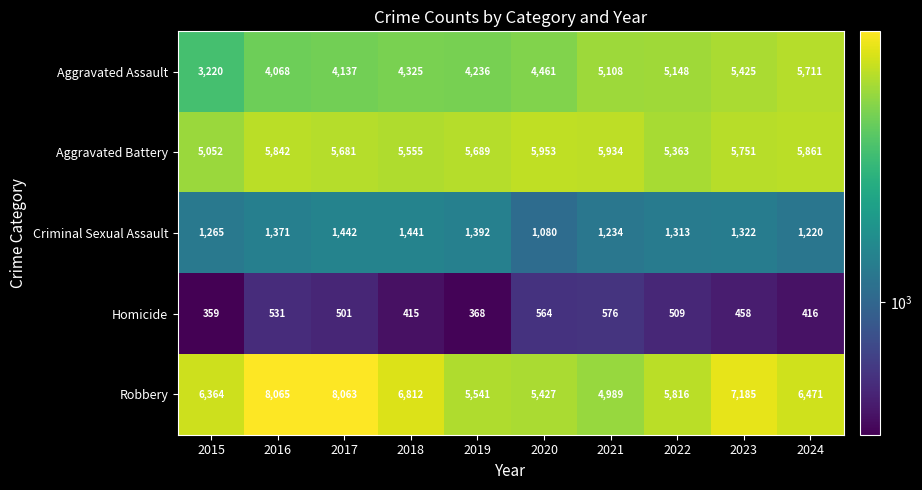

What is the sum of the Robbery values at 2019 and 2016?

13606